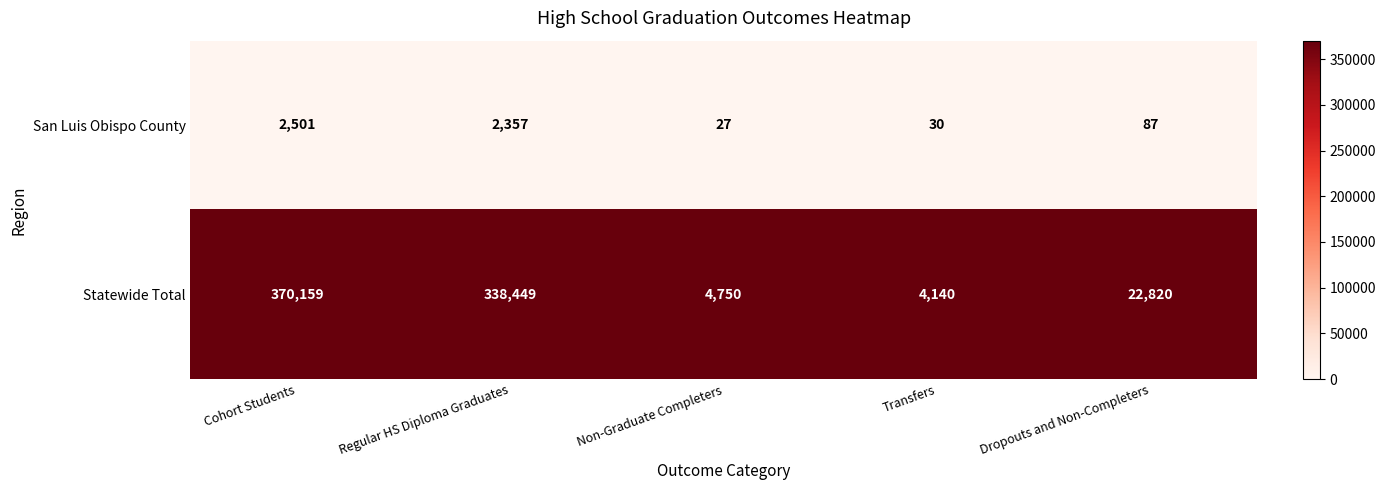

The San Luis Obispo County series shows 46 at Transfers. True or false?

False